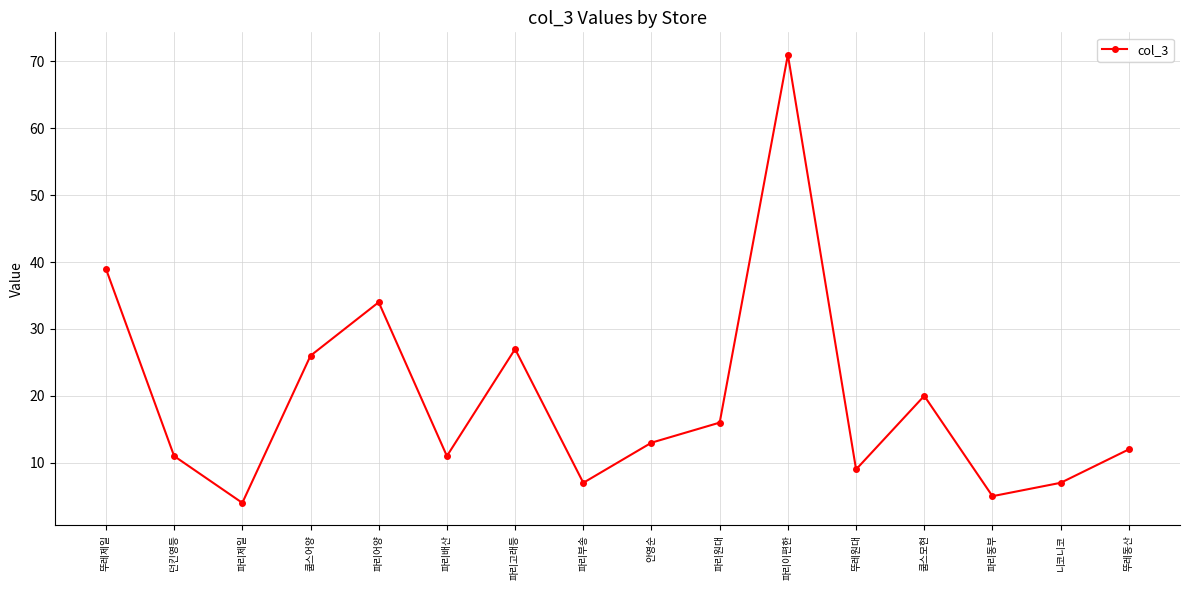

True or false: the data has more than 2 interior local peaks.

True